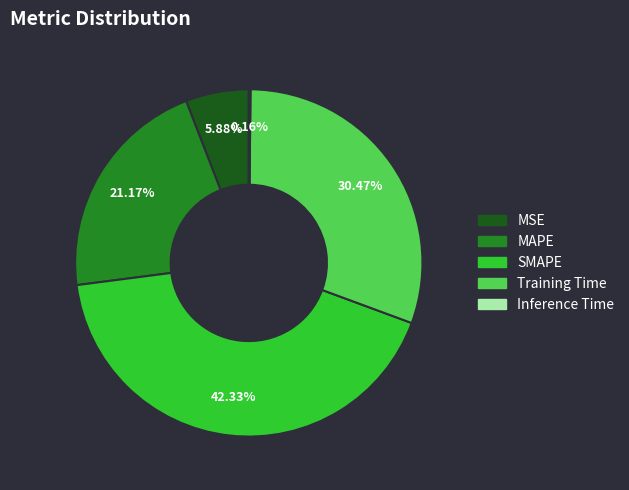

Does MSE represent more than half of the total?

No